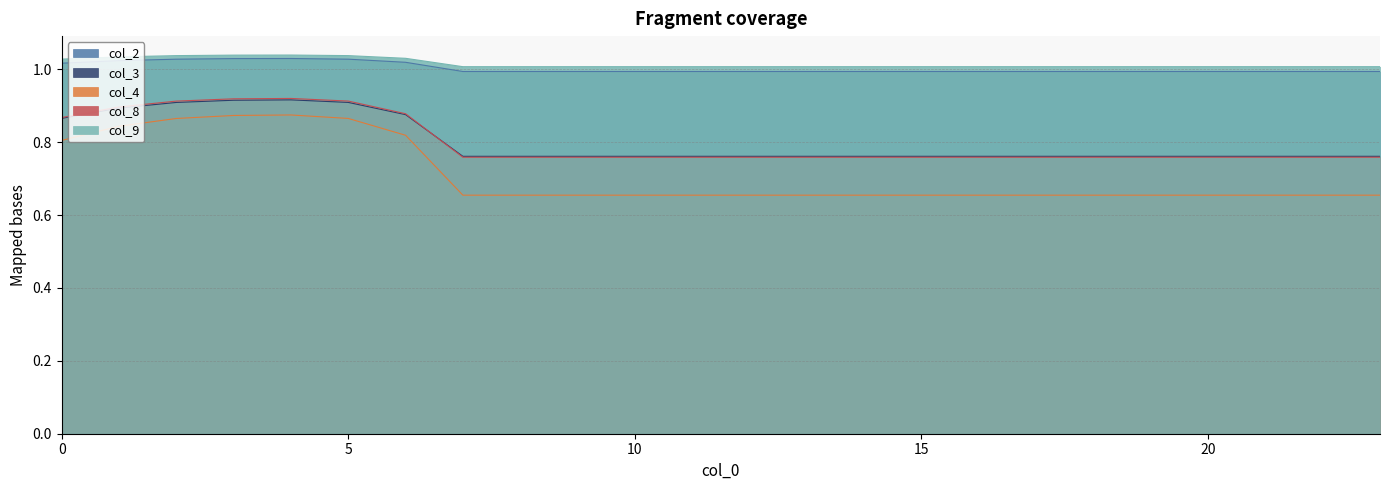

Which category has the highest value across all series?

4